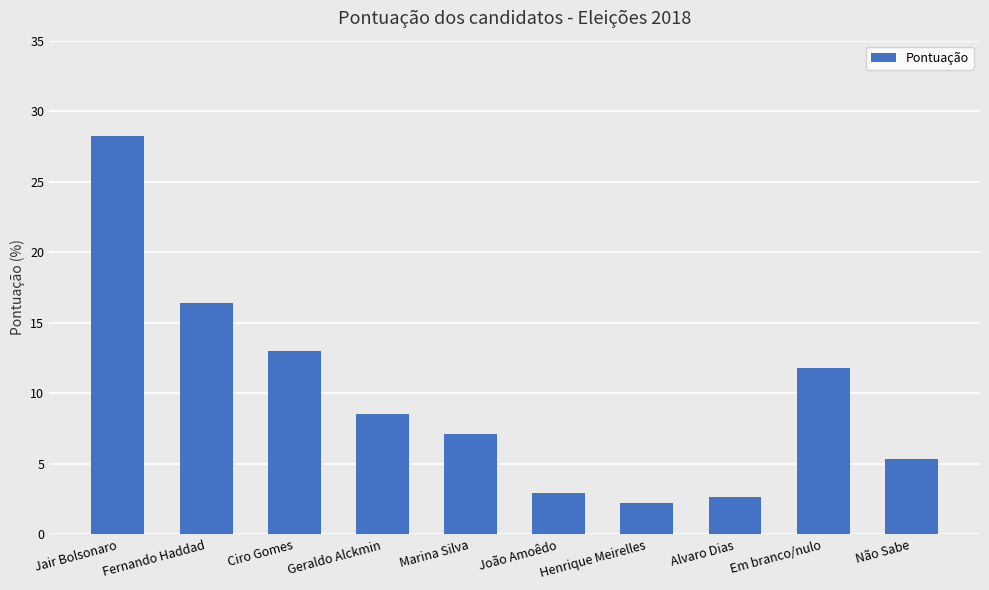

What is the difference between the maximum and second lowest values?

25.6